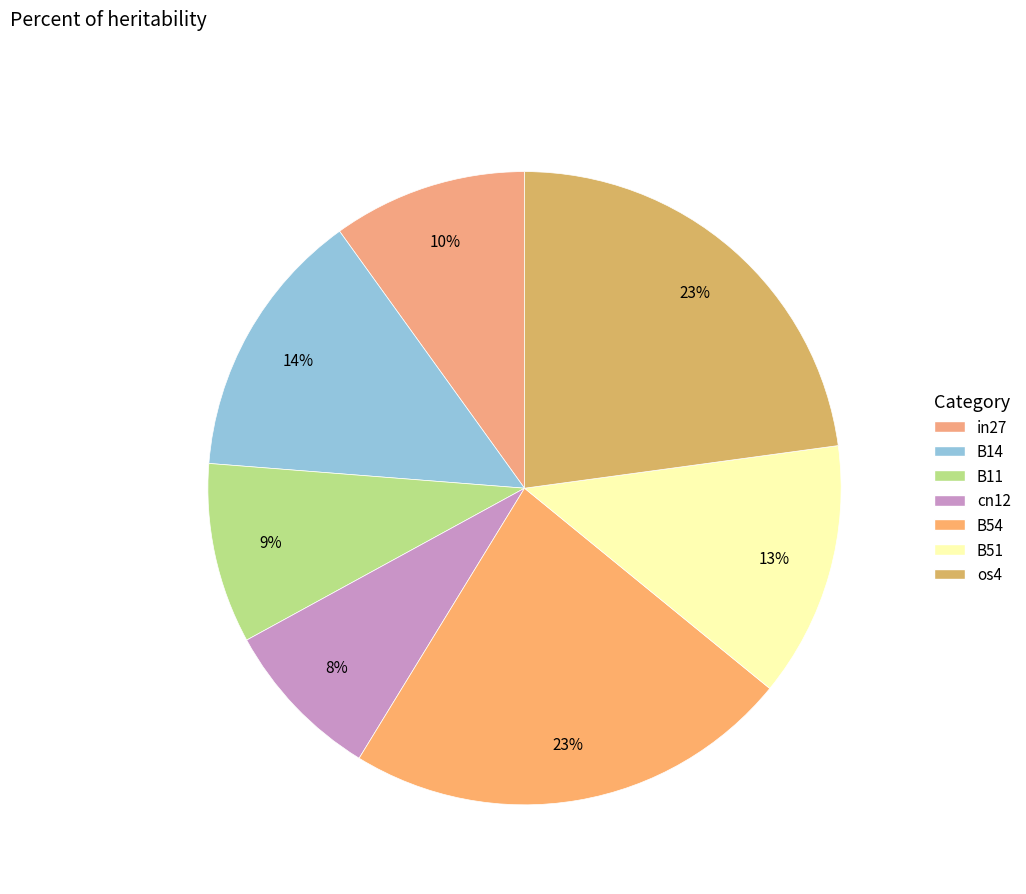

Count the number of slices in the pie.

7